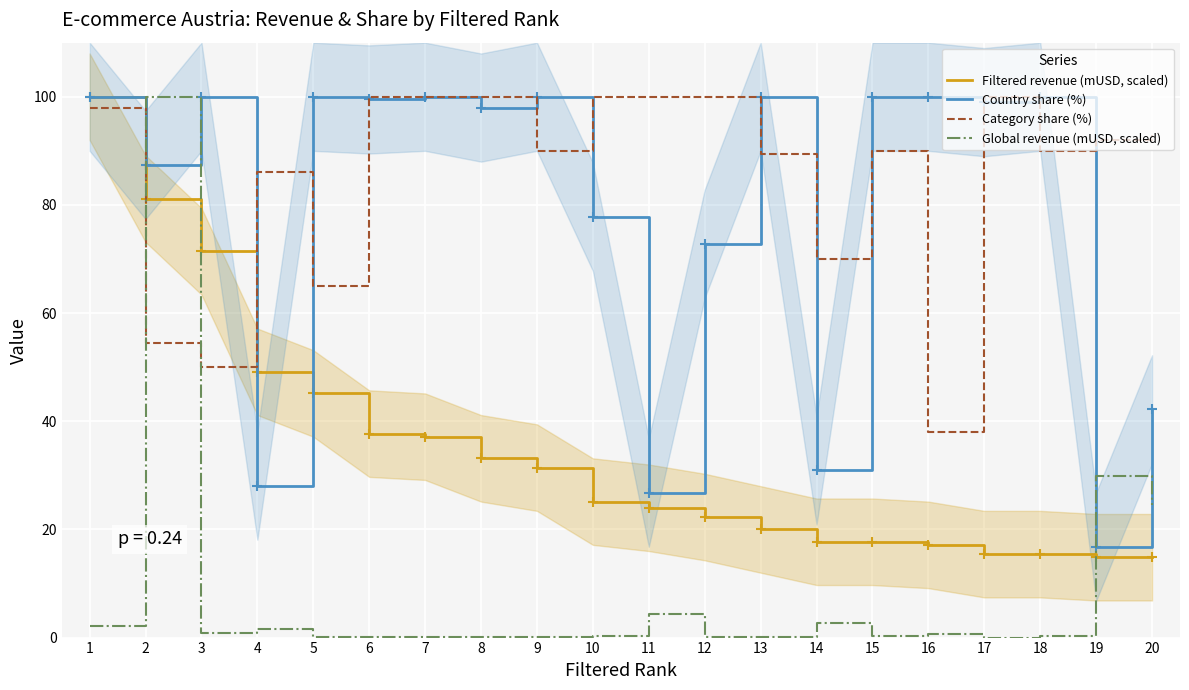

Count the number of data series in this chart.

4